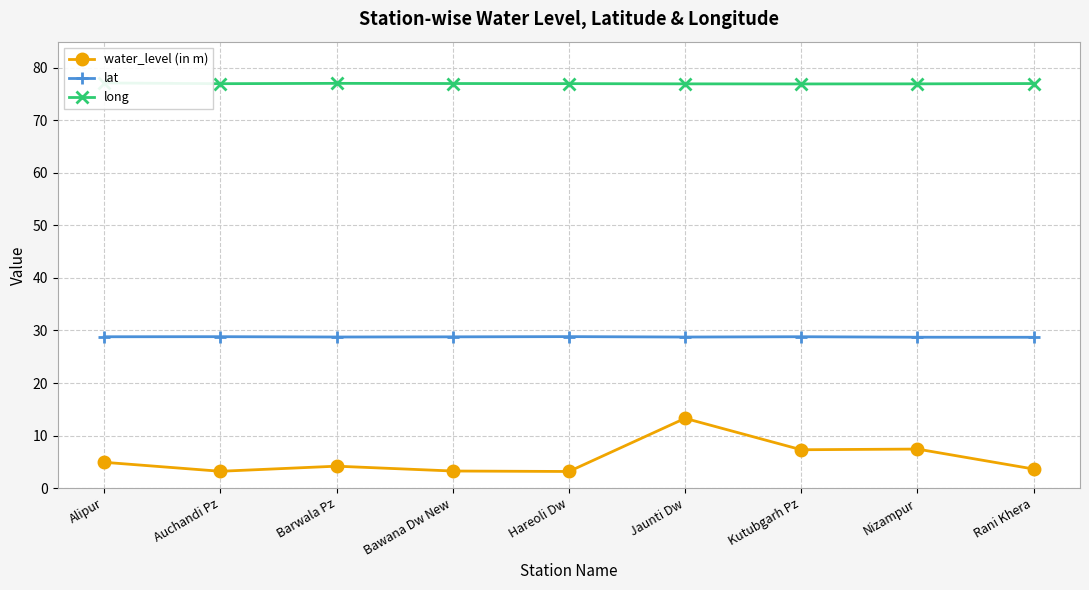

True or false: water_level (in m) and long intersect in this chart.

False